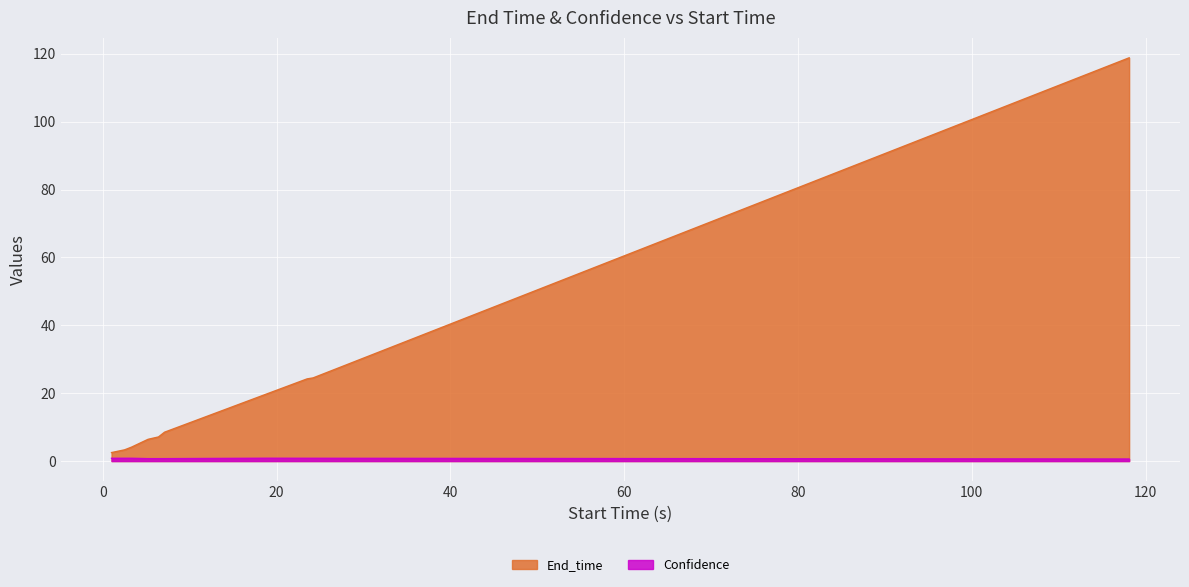

Read the End_time value at 118.1.

118.8